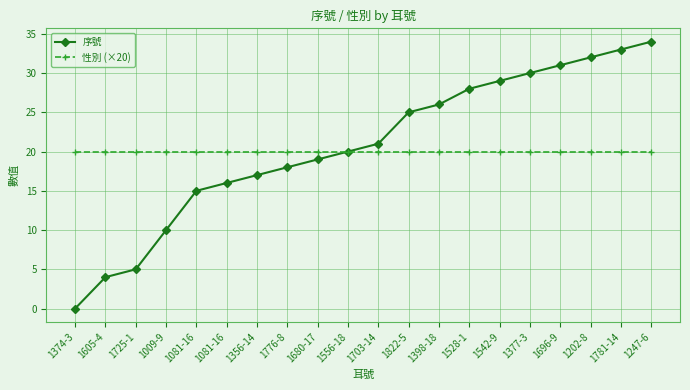

How many data points does each series have?

20